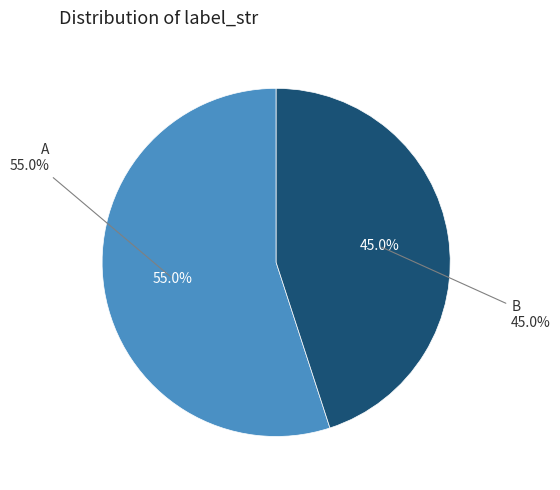

What is the total percentage of B and A?

100.0%